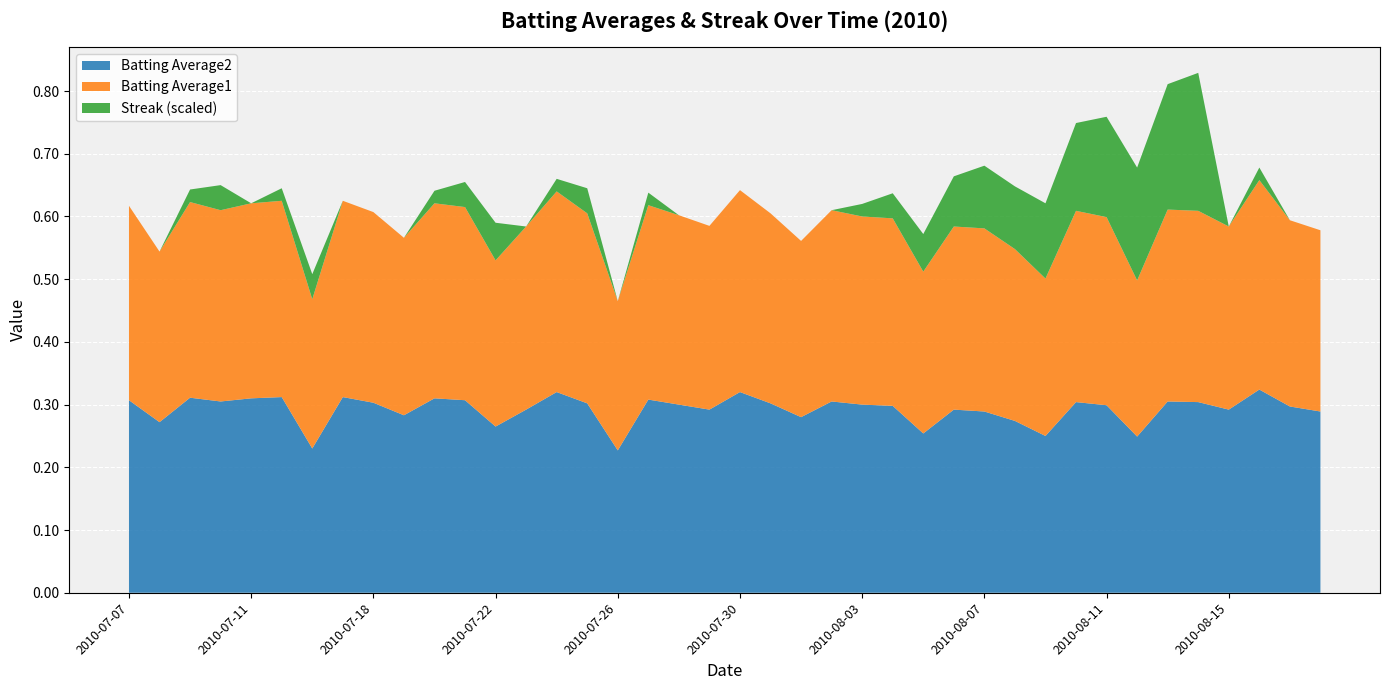

Reading right to left, transcribe all the data shown in this chart.

Batting Average1: 2010-08-18=0.3	2010-08-17=0.3	2010-08-16=0.3	2010-08-15=0.3	2010-08-14=0.3	2010-08-13=0.3	2010-08-12=0.2	2010-08-11=0.3	2010-08-10=0.3	2010-08-09=0.3	2010-08-08=0.3	2010-08-07=0.3	2010-08-06=0.3	2010-08-05=0.3	2010-08-04=0.3	2010-08-03=0.3	2010-08-02=0.3	2010-08-01=0.3	2010-07-31=0.3	2010-07-30=0.3	2010-07-29=0.3	2010-07-28=0.3	2010-07-27=0.3	2010-07-26=0.2	2010-07-25=0.3	2010-07-24=0.3	2010-07-23=0.3	2010-07-22=0.3	2010-07-21=0.3	2010-07-20=0.3	2010-07-19=0.3	2010-07-18=0.3	2010-07-17=0.3	2010-07-16=0.2	2010-07-15=0.3	2010-07-11=0.3	2010-07-10=0.3	2010-07-09=0.3	2010-07-08=0.3	2010-07-07=0.3
Batting Average2: 2010-08-18=0.3	2010-08-17=0.3	2010-08-16=0.3	2010-08-15=0.3	2010-08-14=0.3	2010-08-13=0.3	2010-08-12=0.2	2010-08-11=0.3	2010-08-10=0.3	2010-08-09=0.2	2010-08-08=0.3	2010-08-07=0.3	2010-08-06=0.3	2010-08-05=0.3	2010-08-04=0.3	2010-08-03=0.3	2010-08-02=0.3	2010-08-01=0.3	2010-07-31=0.3	2010-07-30=0.3	2010-07-29=0.3	2010-07-28=0.3	2010-07-27=0.3	2010-07-26=0.2	2010-07-25=0.3	2010-07-24=0.3	2010-07-23=0.3	2010-07-22=0.3	2010-07-21=0.3	2010-07-20=0.3	2010-07-19=0.3	2010-07-18=0.3	2010-07-17=0.3	2010-07-16=0.2	2010-07-15=0.3	2010-07-11=0.3	2010-07-10=0.3	2010-07-09=0.3	2010-07-08=0.3	2010-07-07=0.3
Streak: 2010-08-18=0.0	2010-08-17=0.0	2010-08-16=2.0	2010-08-15=0.0	2010-08-14=22.0	2010-08-13=20.0	2010-08-12=18.0	2010-08-11=16.0	2010-08-10=14.0	2010-08-09=12.0	2010-08-08=10.0	2010-08-07=10.0	2010-08-06=8.0	2010-08-05=6.0	2010-08-04=4.0	2010-08-03=2.0	2010-08-02=0.0	2010-08-01=0.0	2010-07-31=0.0	2010-07-30=0.0	2010-07-29=0.0	2010-07-28=0.0	2010-07-27=2.0	2010-07-26=0.0	2010-07-25=4.0	2010-07-24=2.0	2010-07-23=0.0	2010-07-22=6.0	2010-07-21=4.0	2010-07-20=2.0	2010-07-19=0.0	2010-07-18=0.0	2010-07-17=0.0	2010-07-16=4.0	2010-07-15=2.0	2010-07-11=0.0	2010-07-10=4.0	2010-07-09=2.0	2010-07-08=0.0	2010-07-07=0.0